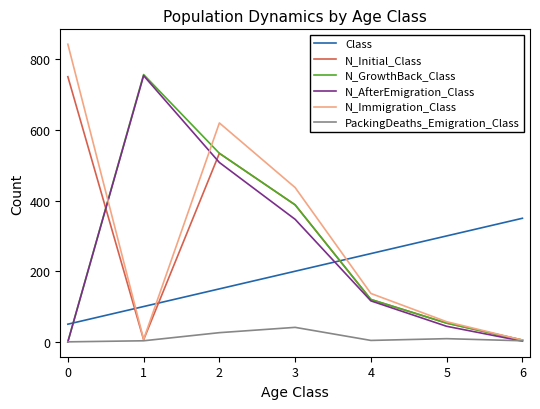

What is the maximum value shown in the chart?

843